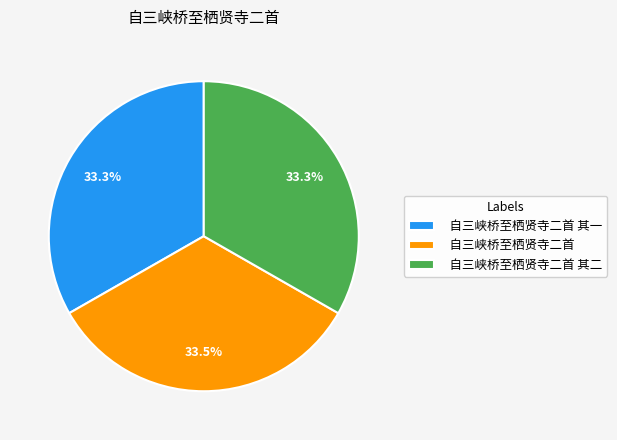

Approximately how many times larger is the value at 自三峡桥至栖贤寺二首 其一 compared to 自三峡桥至栖贤寺二首?

1.0